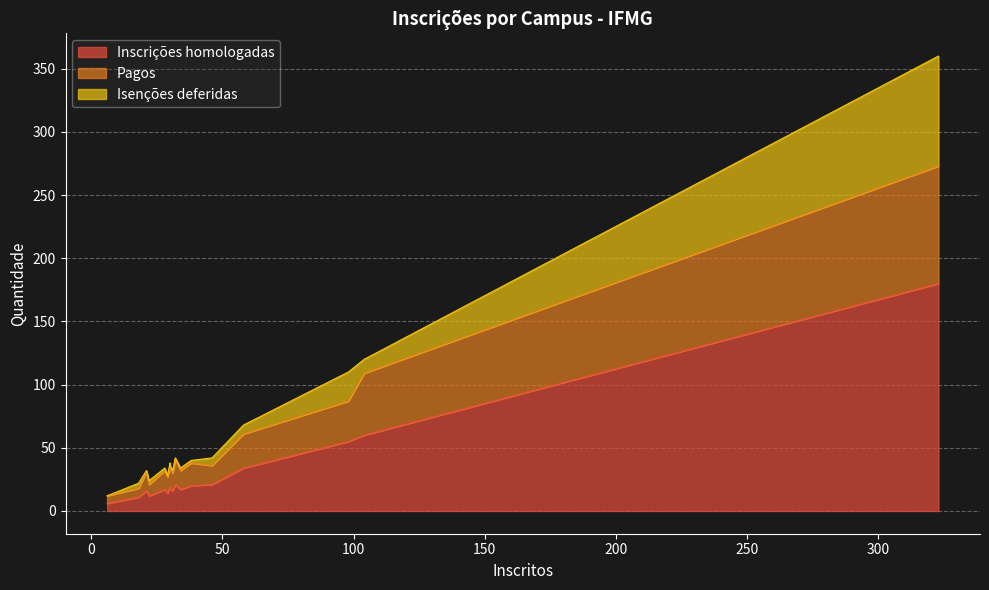

Which series changed the most between 58 and 46?

Inscrições homologadas